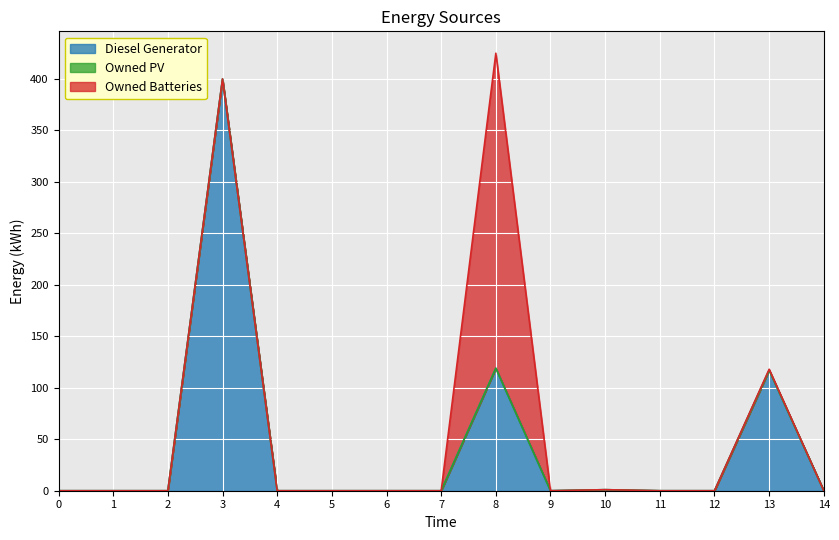

Rank the series by their maximum value, from highest to lowest.

Diesel Generator, Owned Batteries, Owned PV